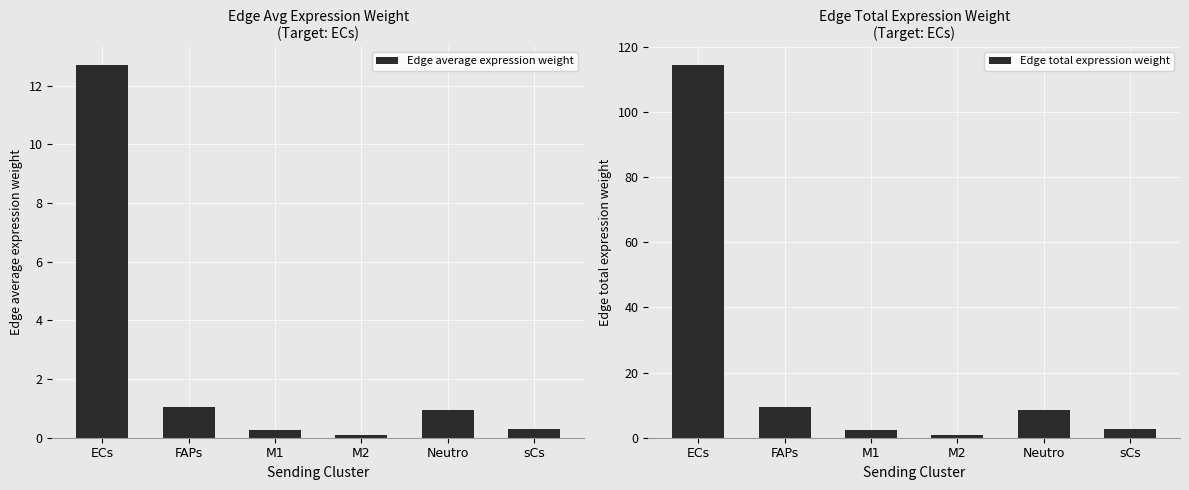

Where does the Edge total expression weight series first go above 8?

ECs